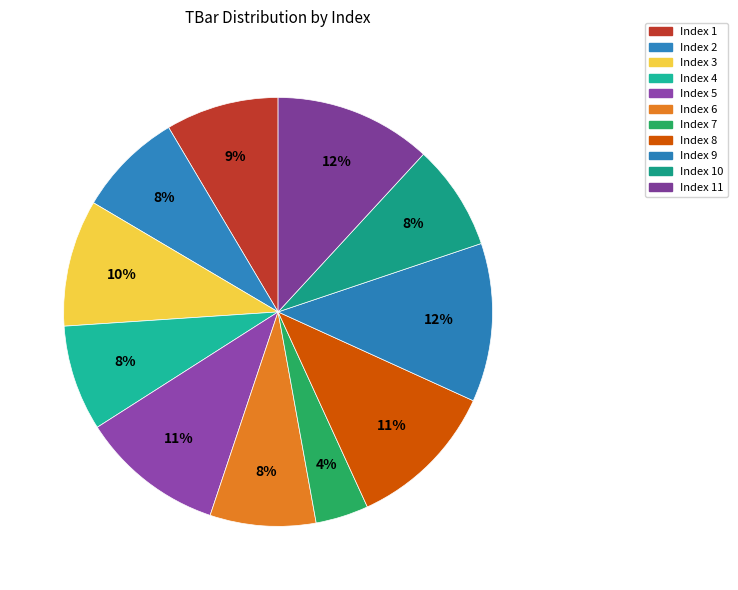

Count the number of slices in the pie.

11